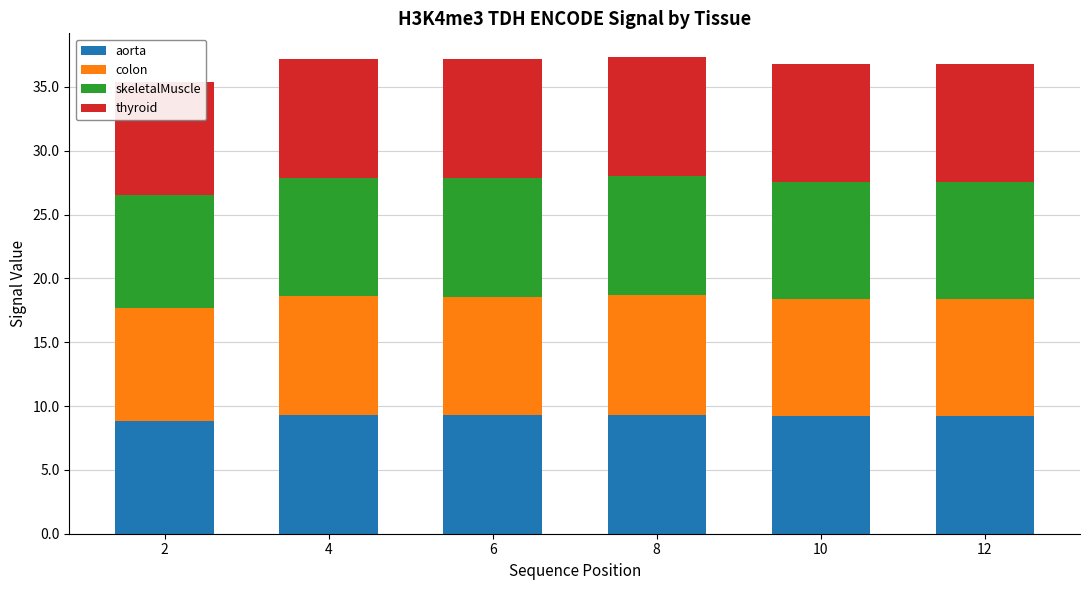

What is the maximum value for colon?

9.3